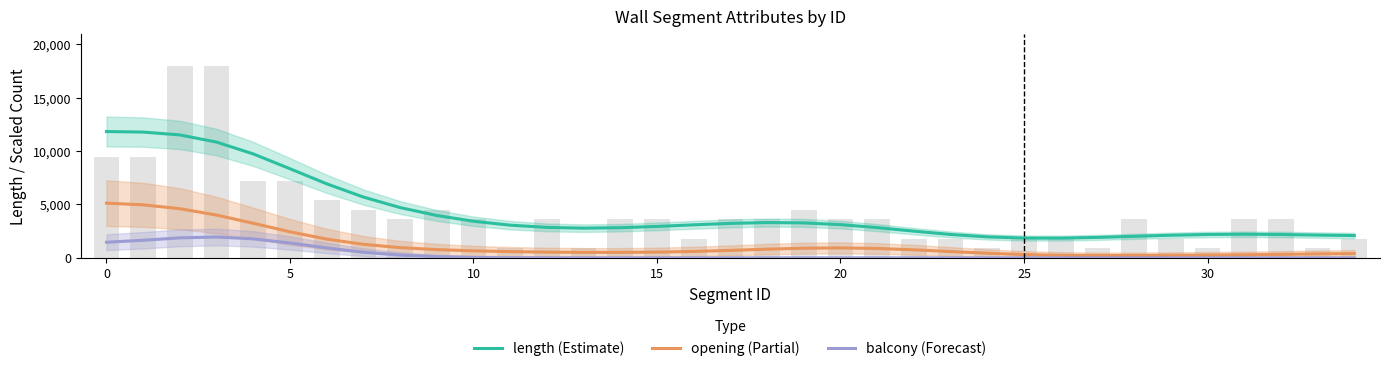

Count the number of categories in the chart.

35